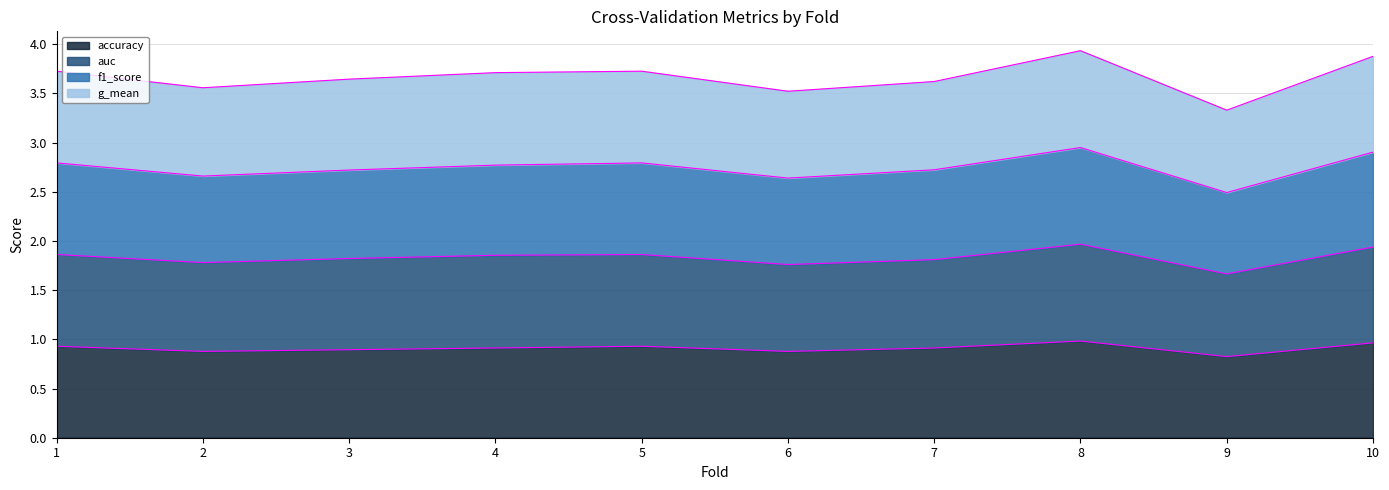

What is the total value across all series at 7?

3.6